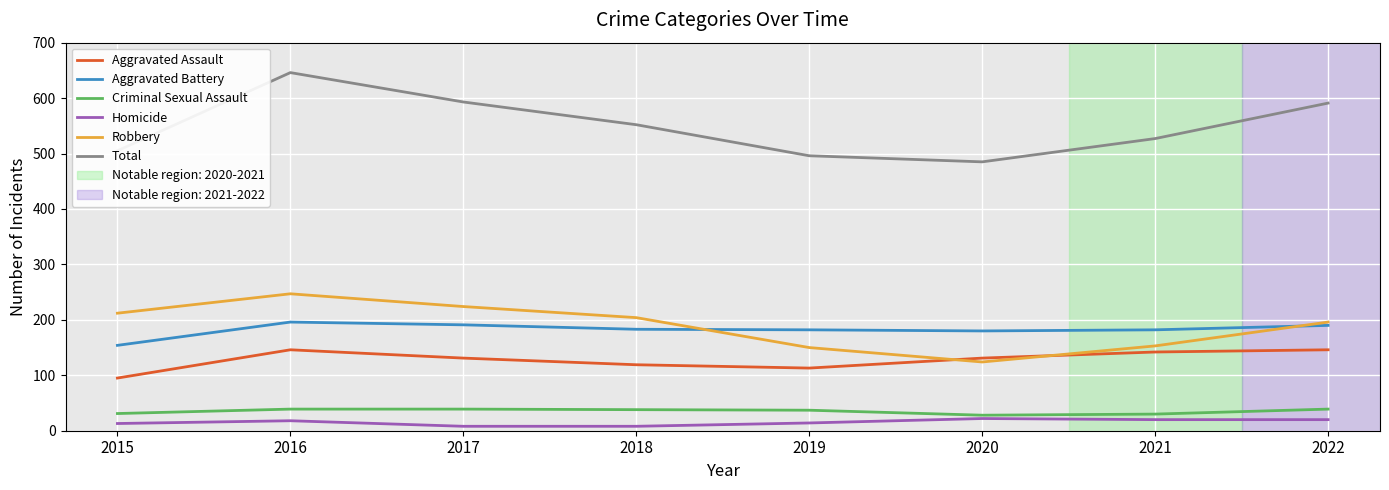

What is the maximum value shown in the chart?

646